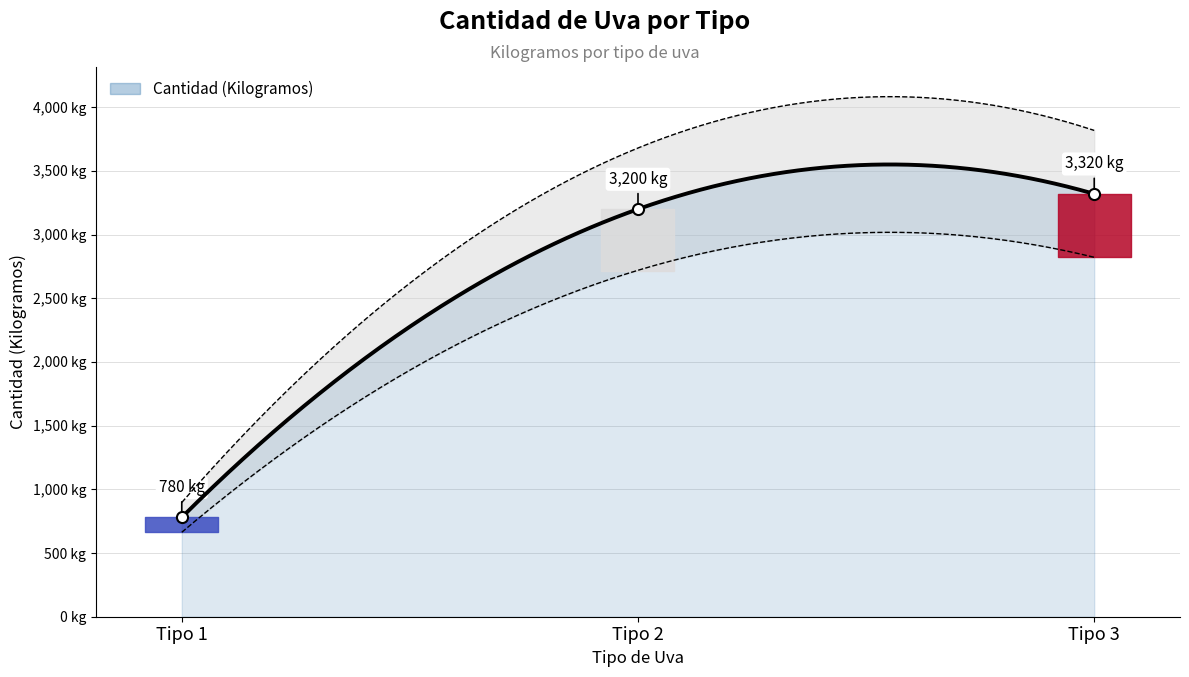

Between 1 and 3, which is larger?

3